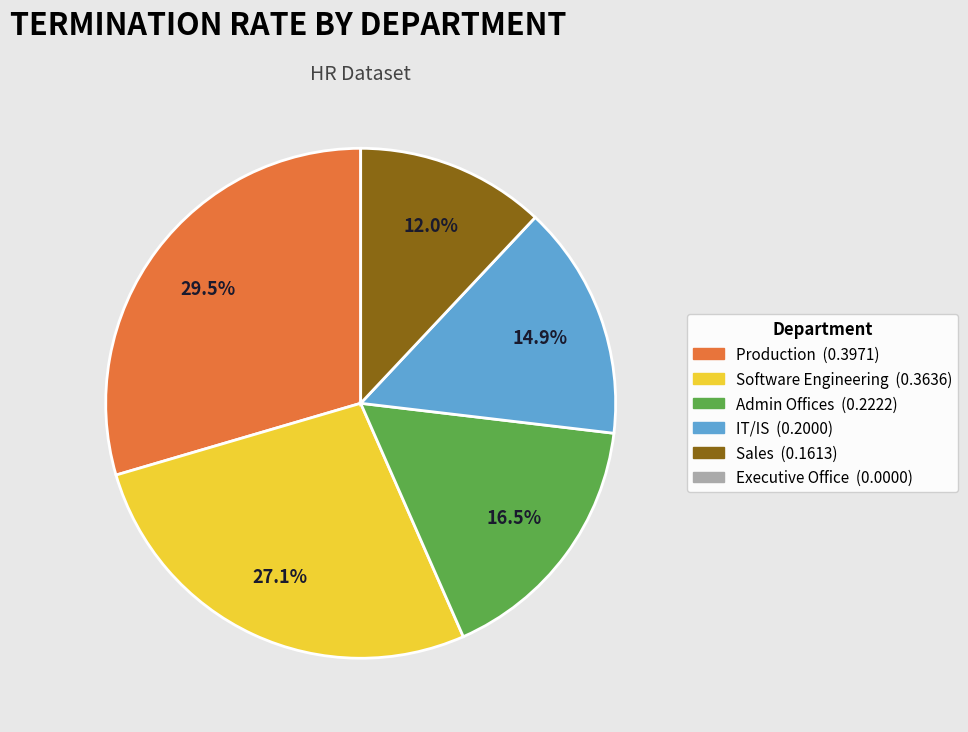

Is there a majority slice in this chart?

No